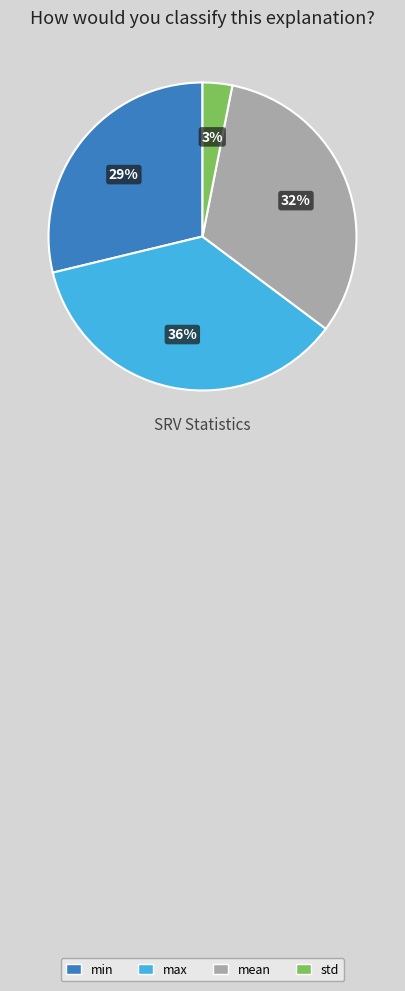

Between max and min, which is larger?

max